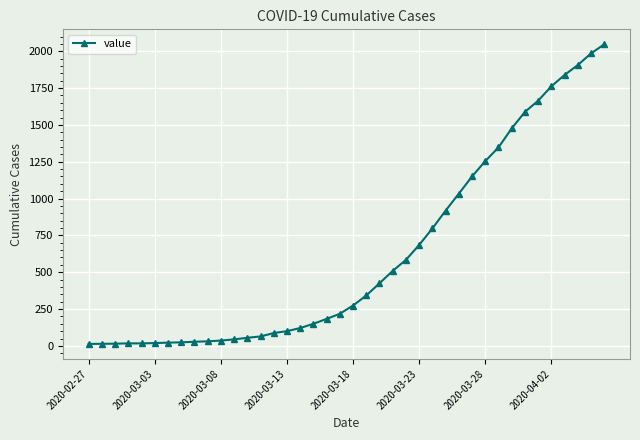

What is the value of the 2nd point from the left?

14